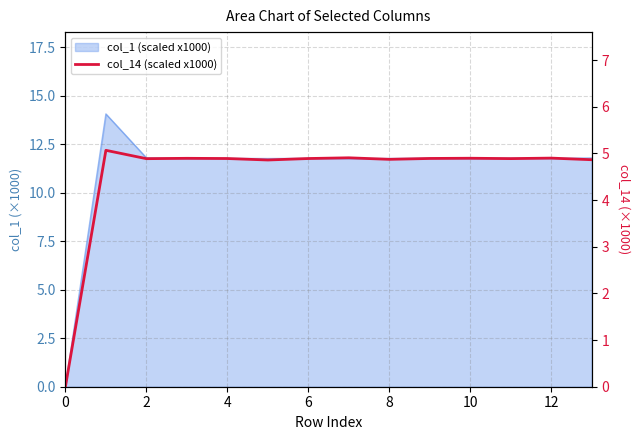

The chart shows a value of 2.9 at 8. True or false?

False